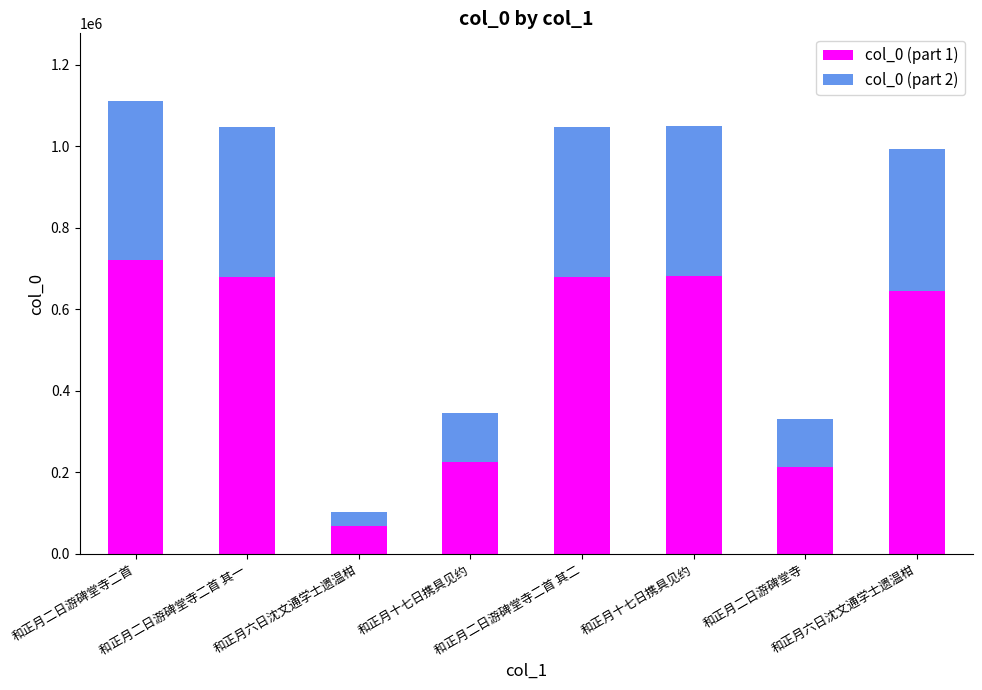

Count the number of data series in this chart.

2